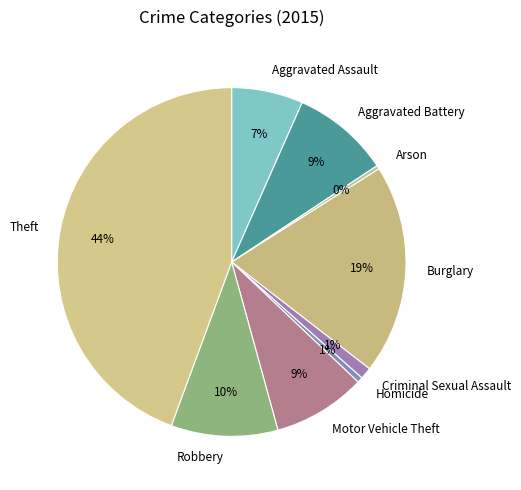

Is it true that Aggravated Assault is 7% of the pie?

True